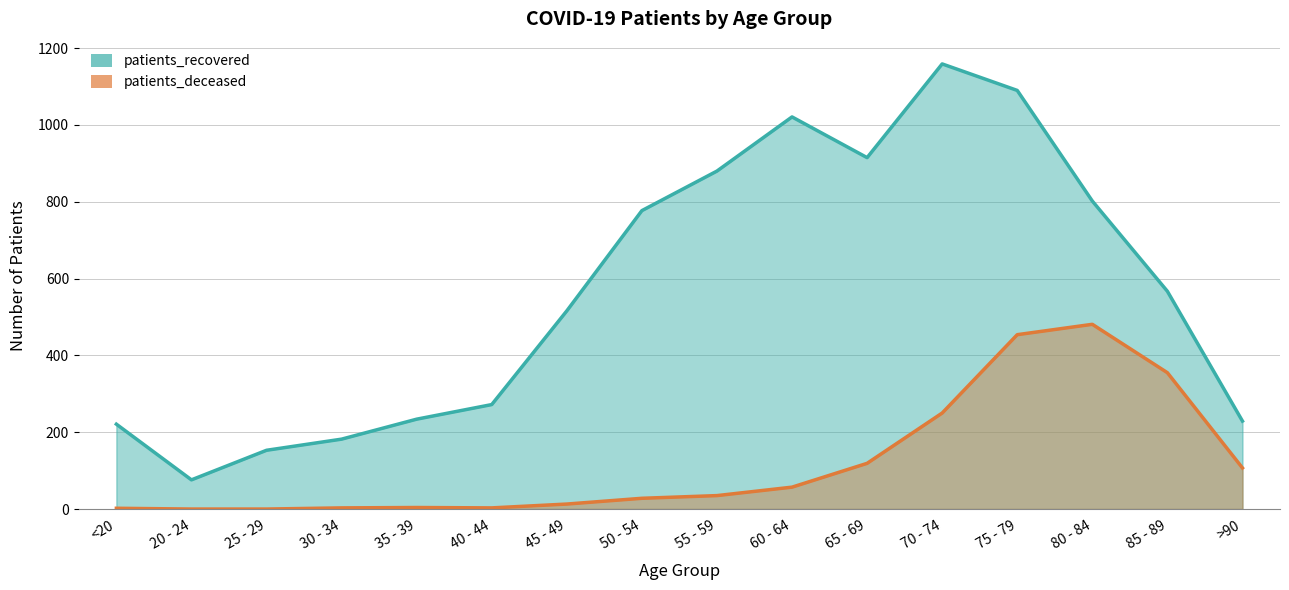

Rank the categories by patients_recovered value from lowest to highest.

20 - 24, 25 - 29, 30 - 34, <20, >90, 35 - 39, 40 - 44, 45 - 49, 85 - 89, 50 - 54, 80 - 84, 55 - 59, 65 - 69, 60 - 64, 75 - 79, 70 - 74